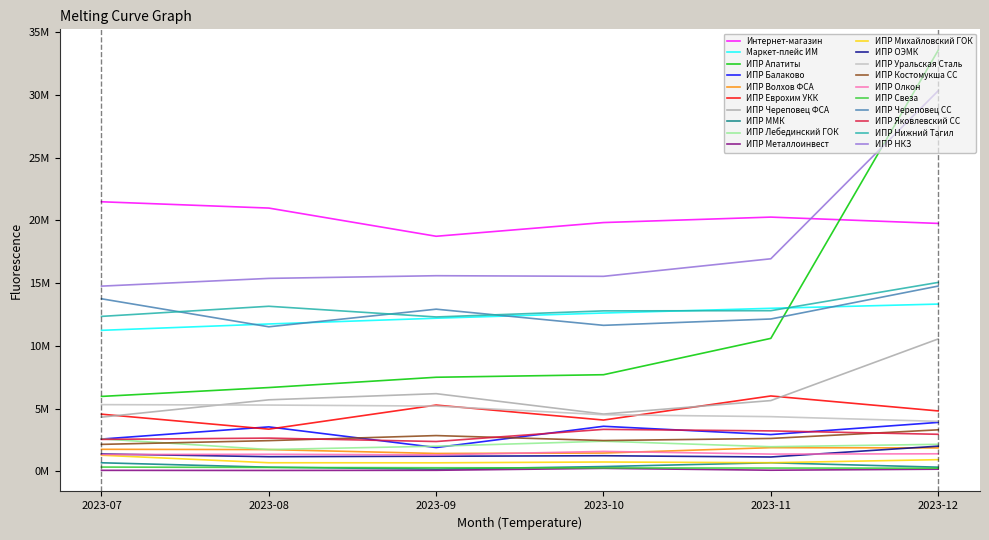

Which series has the largest total across all categories?

Интернет-магазин